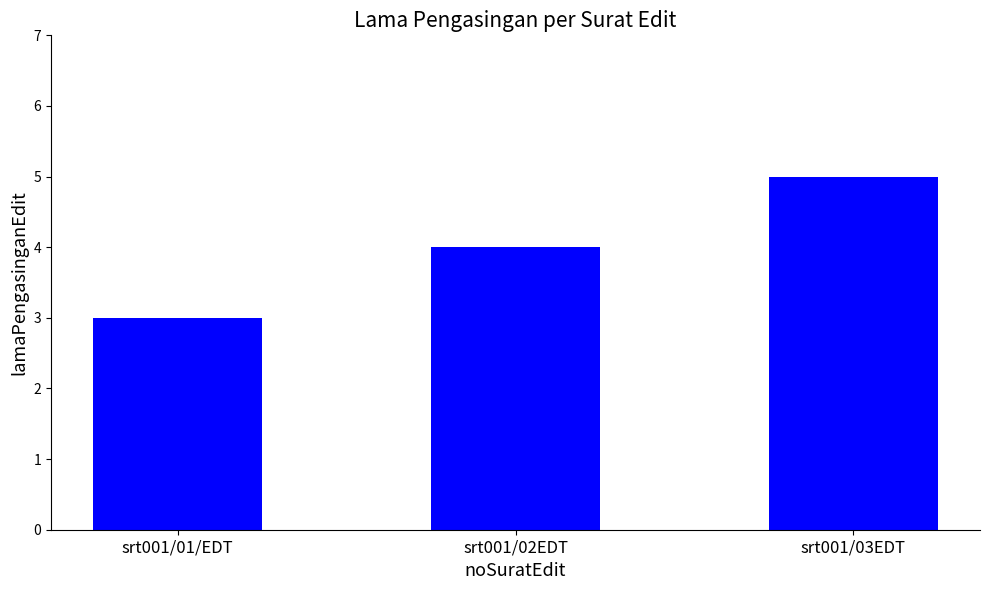

Reading right to left, extract all data points from this chart.

srt001/03EDT=5	srt001/02EDT=4	srt001/01/EDT=3